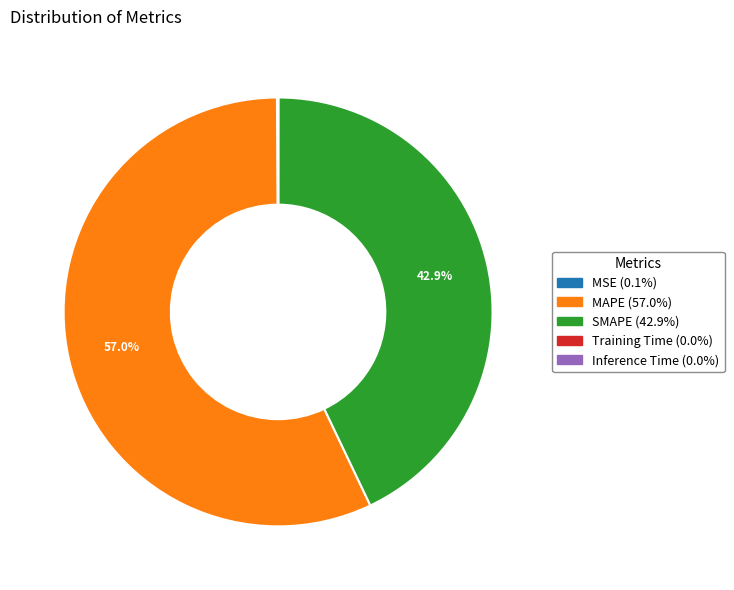

Does any single category account for the majority?

Yes